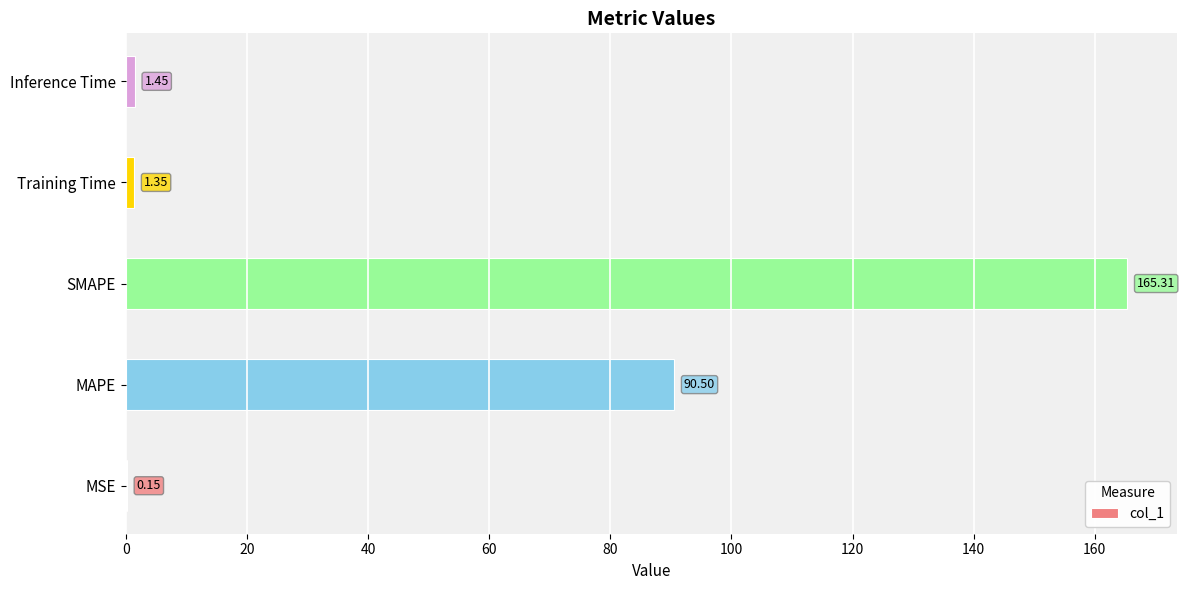

At which label is the value closest to 82?

MAPE